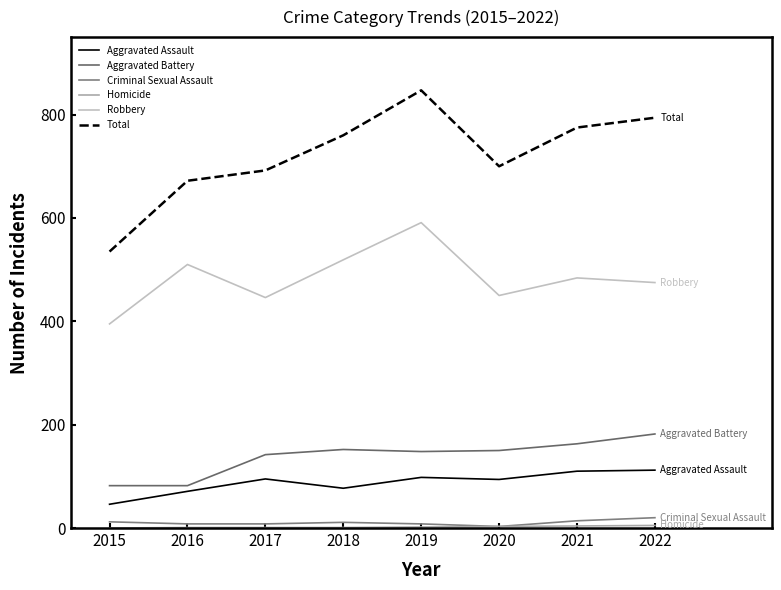

What is the sum of the Aggravated Assault values at 2020 and 2015?

140